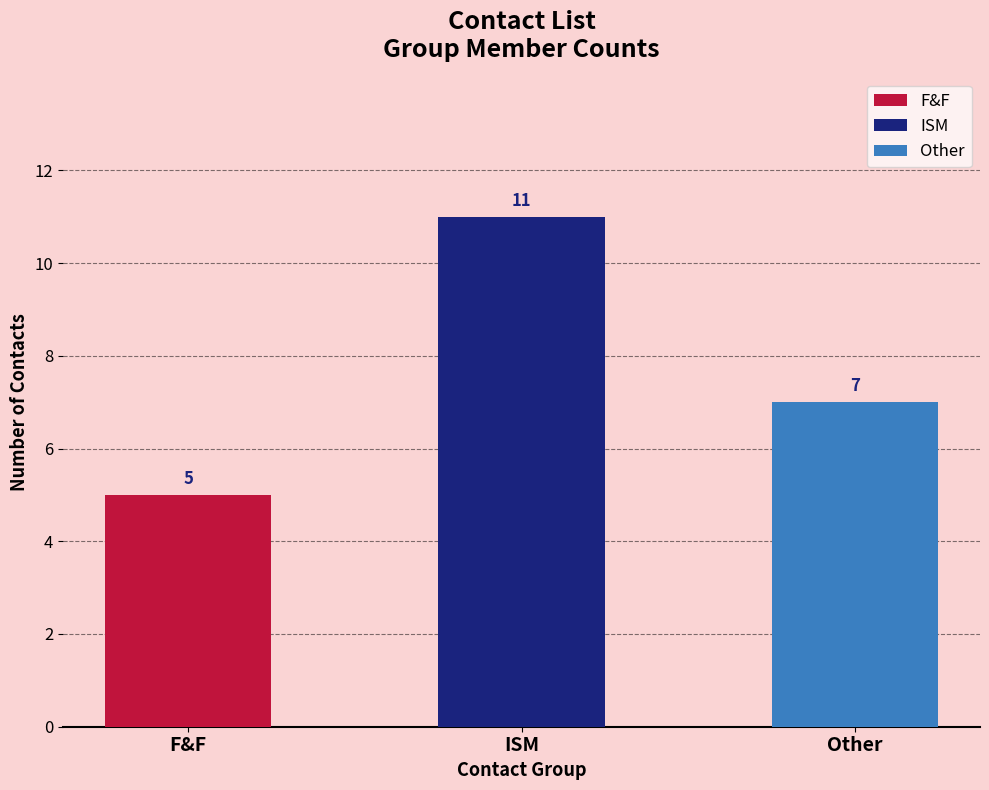

What is the maximum value shown in the chart?

11